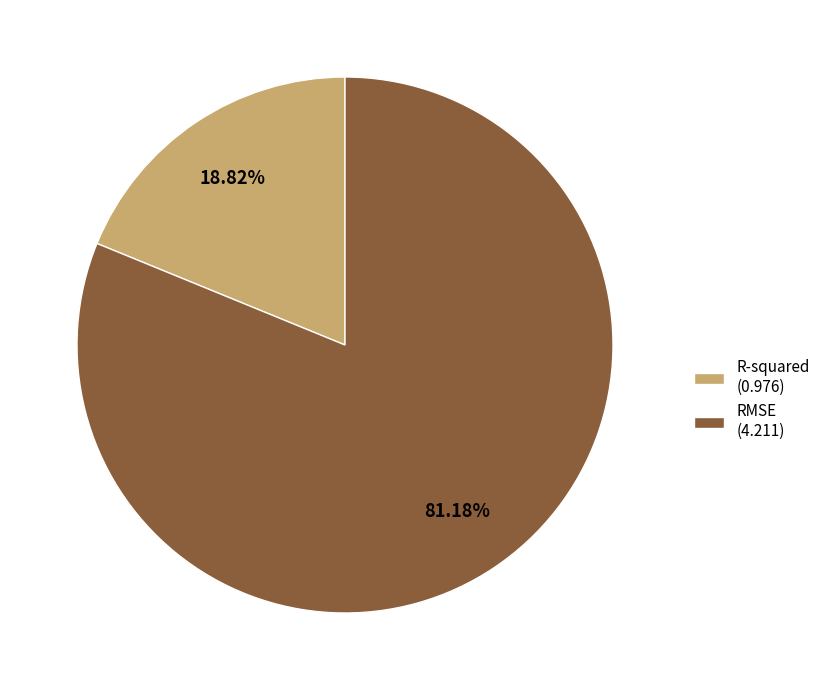

Which slice is the largest?

RMSE